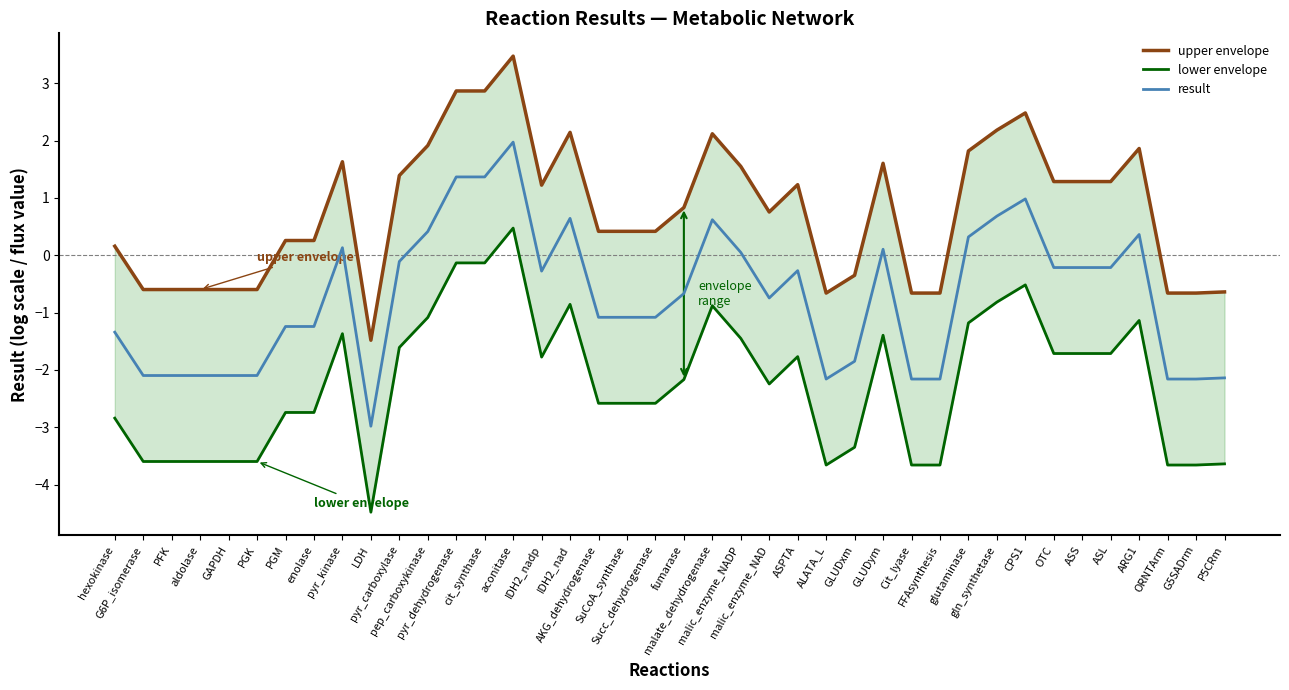

Between AKG_dehydrogenase and pyr_dehydrogenase, which is larger?

pyr_dehydrogenase